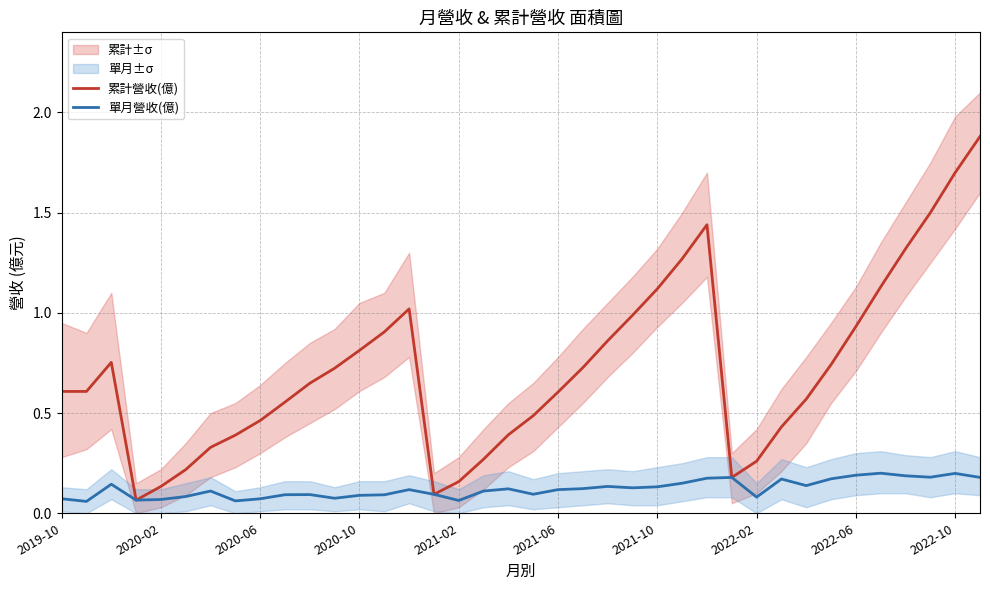

What is the highest value of the 累計營收(億) series?

1.9